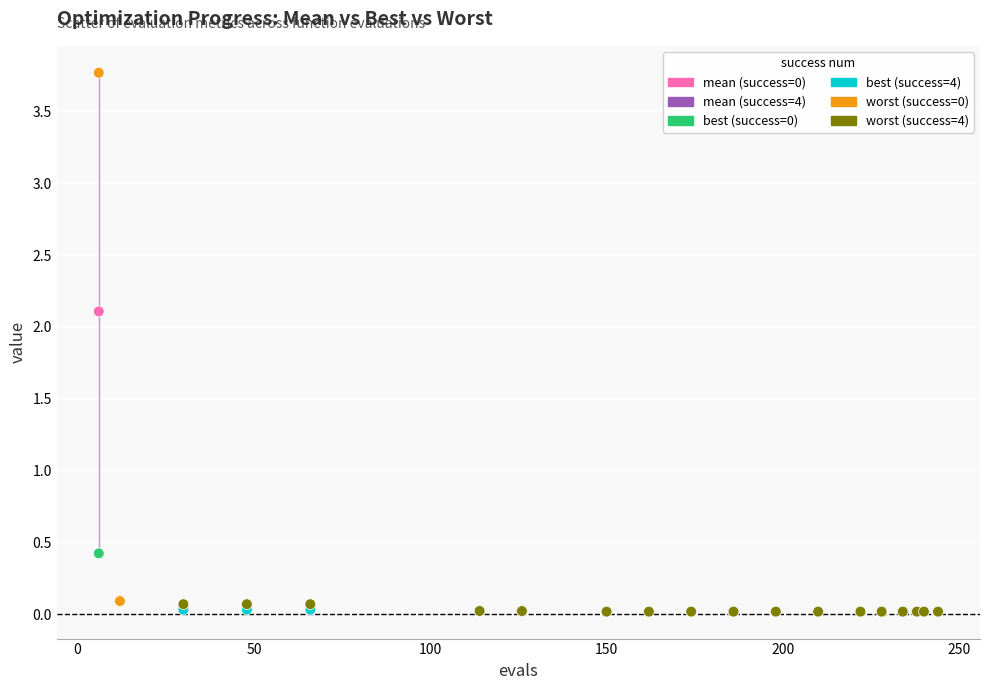

Across all series, what Y value is closest to 1?

0.4